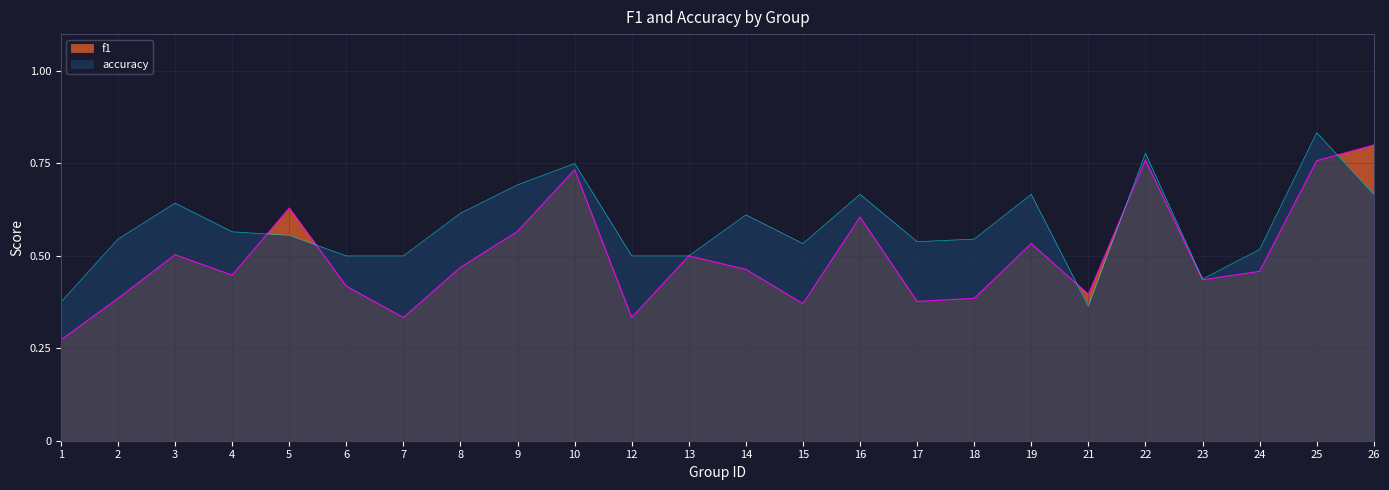

What is the value of the accuracy point at the 15th from the left?

0.7